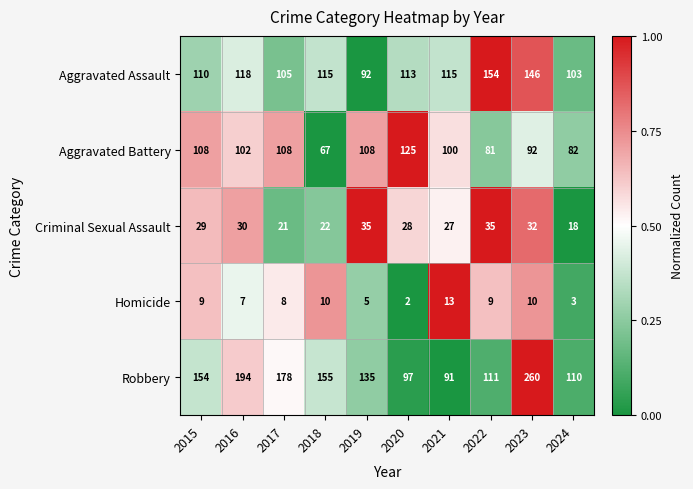

The Homicide series shows 18 at 2021. True or false?

False